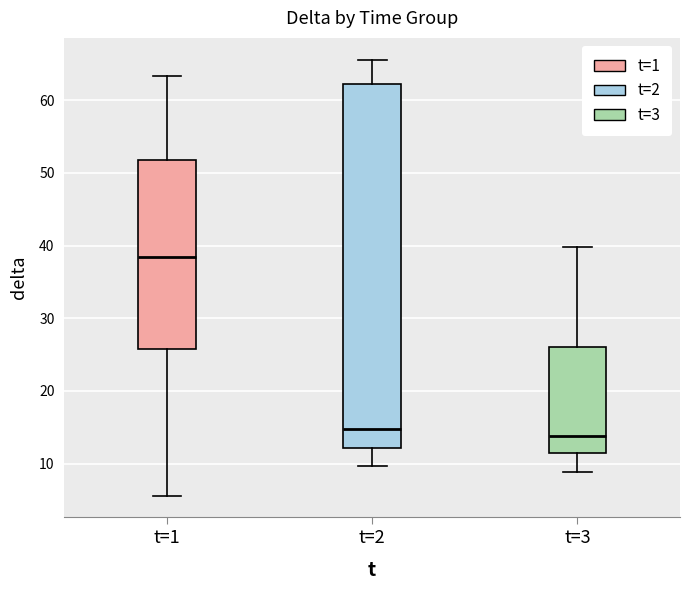

Reading left to right, read every box against the y-axis: the position of its median line, the range the box covers, and the ends of its whiskers. The values are not printed on the chart, so give them approximately, as read against the axis.

t=1: median 38, box 26 to 52, whiskers 6 to 63
t=2: median 15, box 12 to 62, whiskers 10 to 66
t=3: median 14, box 12 to 26, whiskers 9 to 40